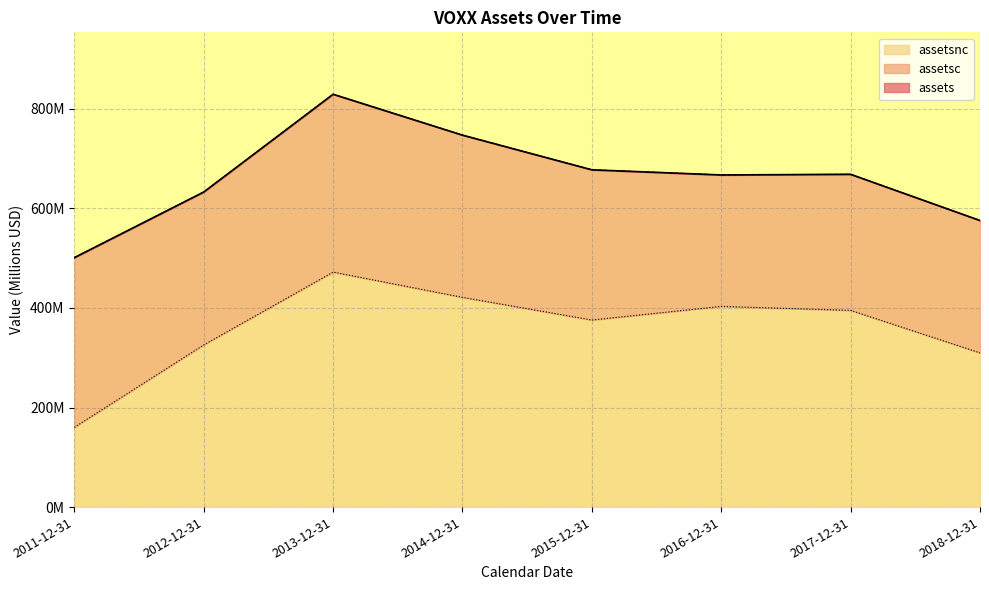

What is the total value across all series at 2012-12-31?

958.7